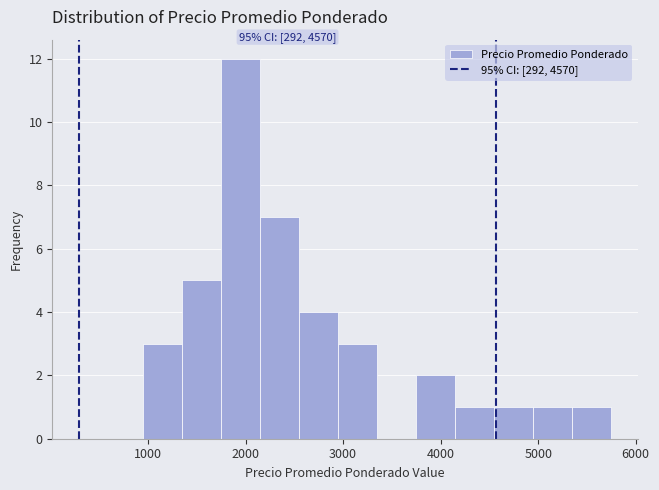

Over which range of the x-axis is the bar tallest?

1750 to 2150